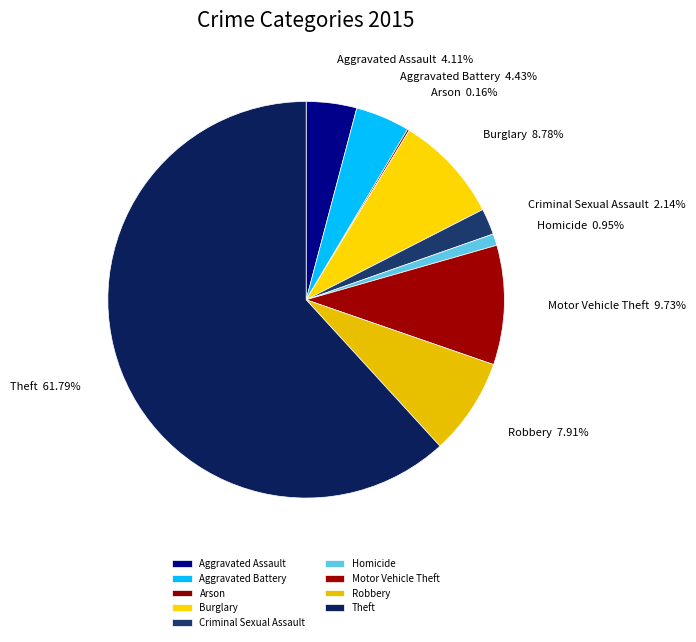

What is the largest slice in the pie chart?

Theft